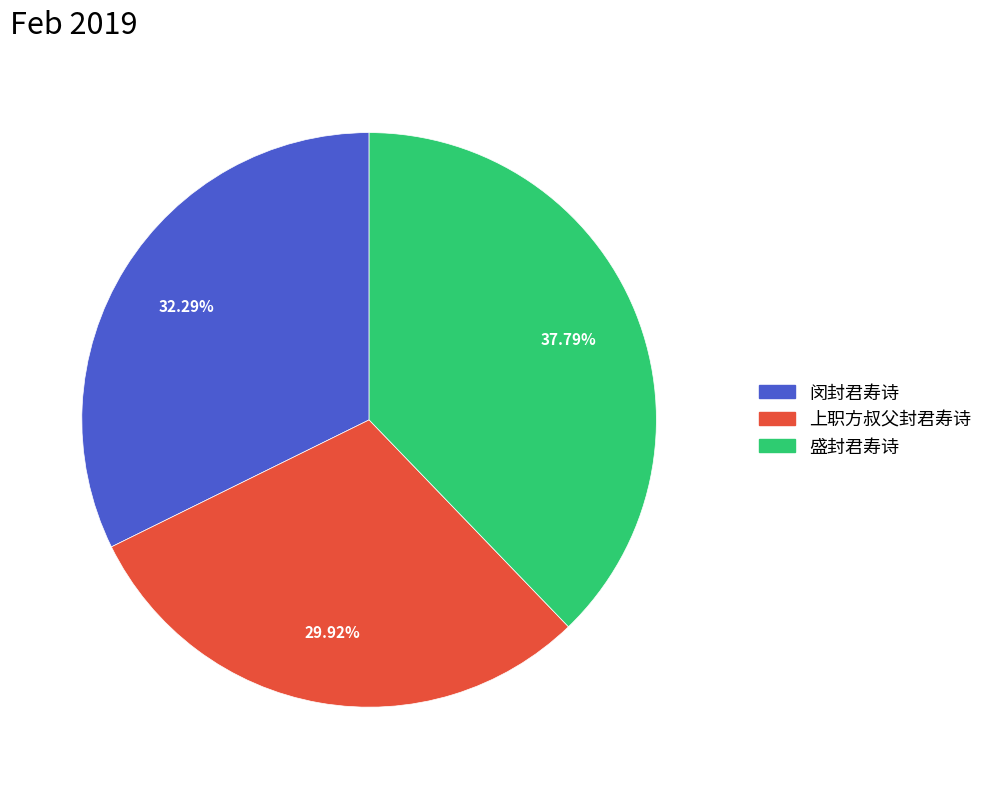

How many slices are in this pie chart?

3